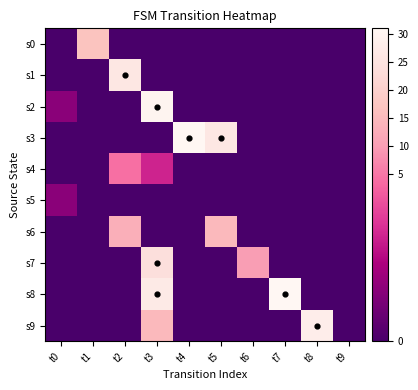

Count the number of data series in this chart.

10